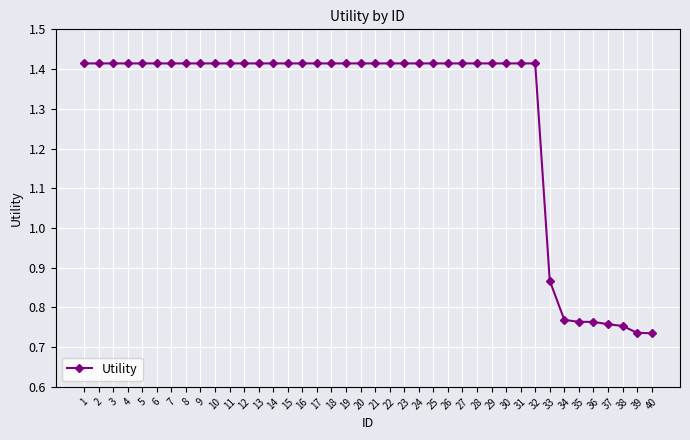

Approximately how many times larger is the value at 32 compared to 4?

1.0